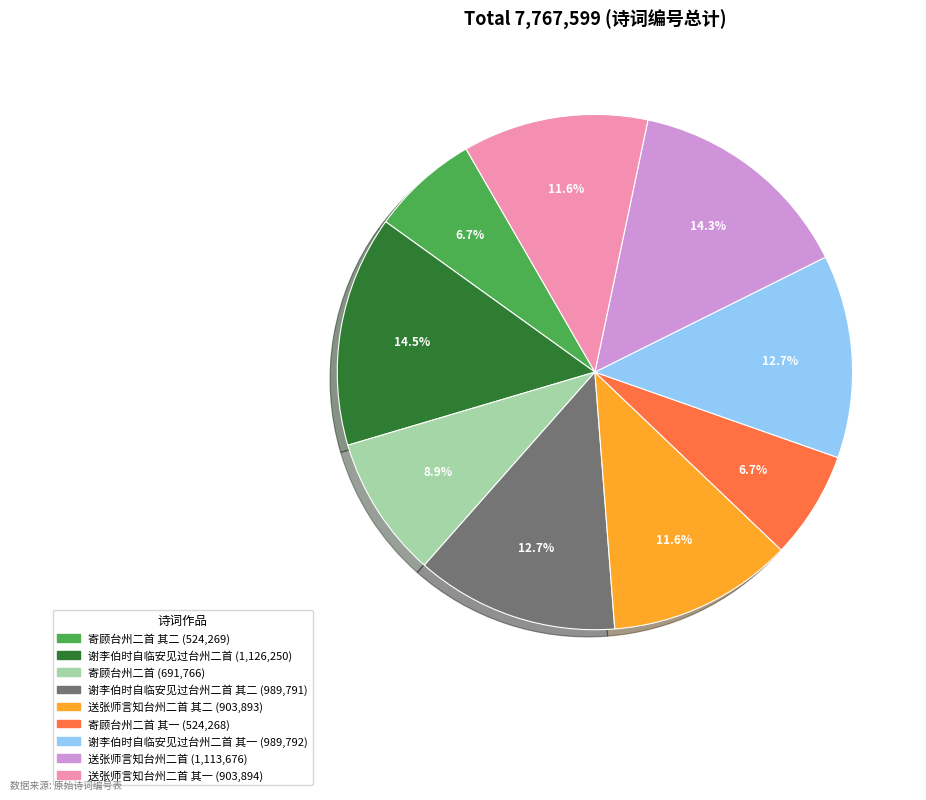

Does any single category account for the majority?

No